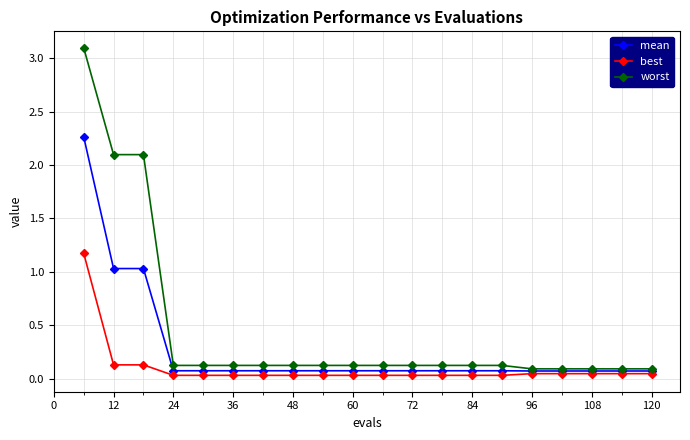

List the series in order of their overall mean, highest first.

worst, mean, best